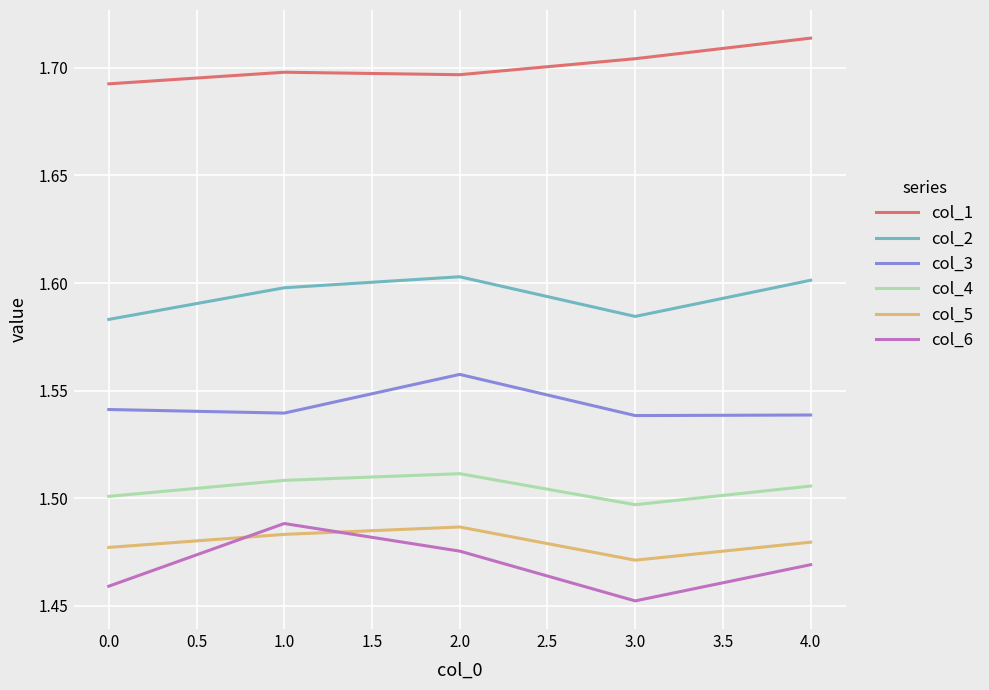

Does the chart display data point markers on the line(s)?

No